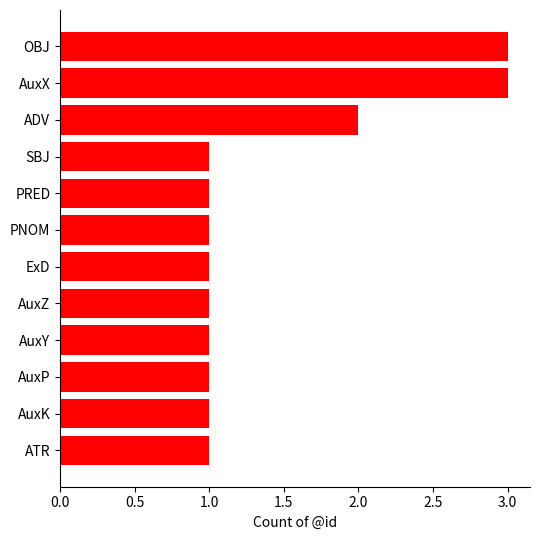

True or false: the data shows 2 at ExD.

False